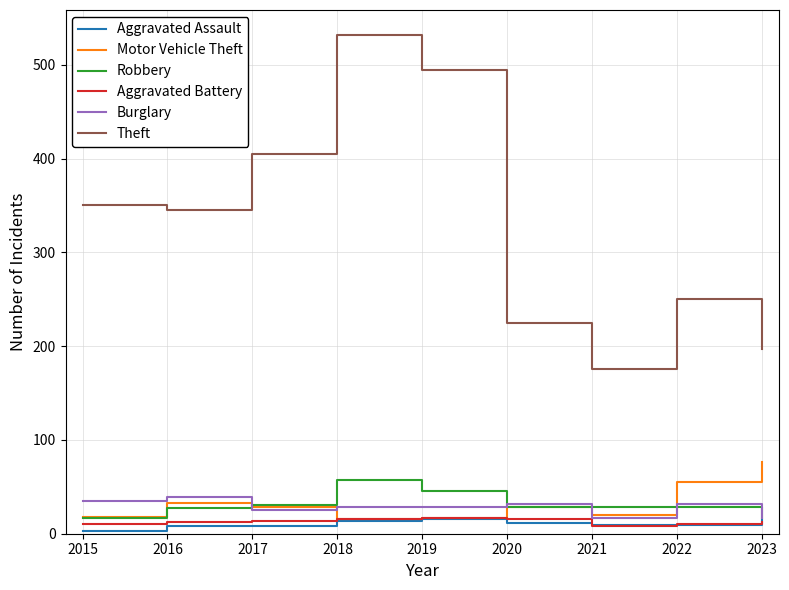

What value does the Theft series have at 2017?

405